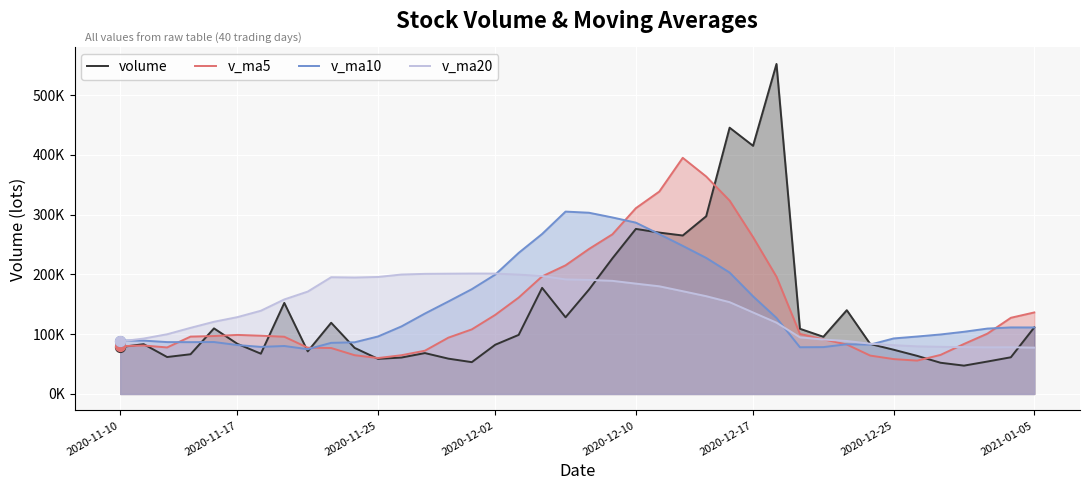

Which series has the largest total across all categories?

v_ma10